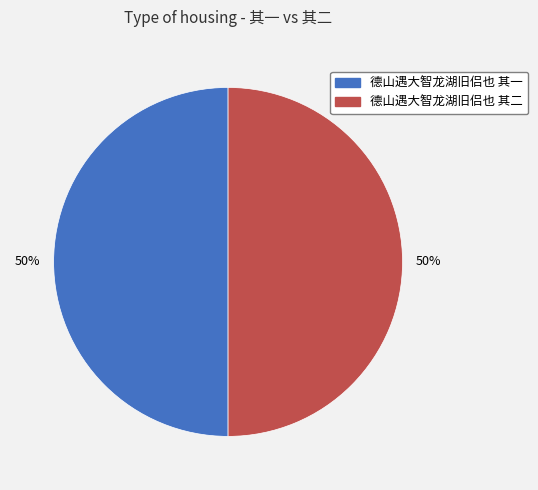

The 德山遇大智龙湖旧侣也 其一 slice represents 50% of the pie. True or false?

True